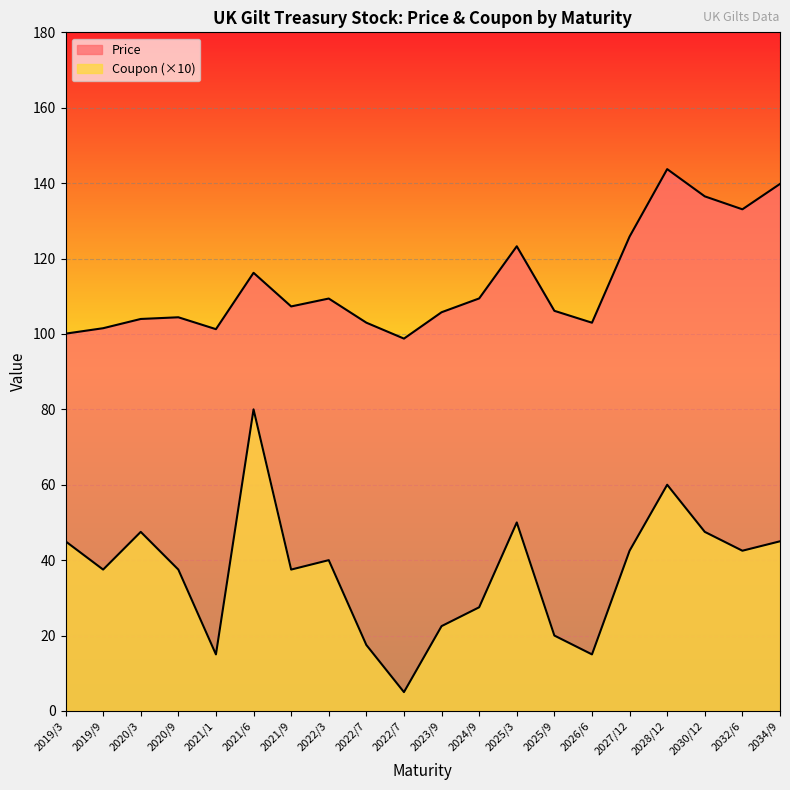

What is the total value across all series at 2021/1?

116.3